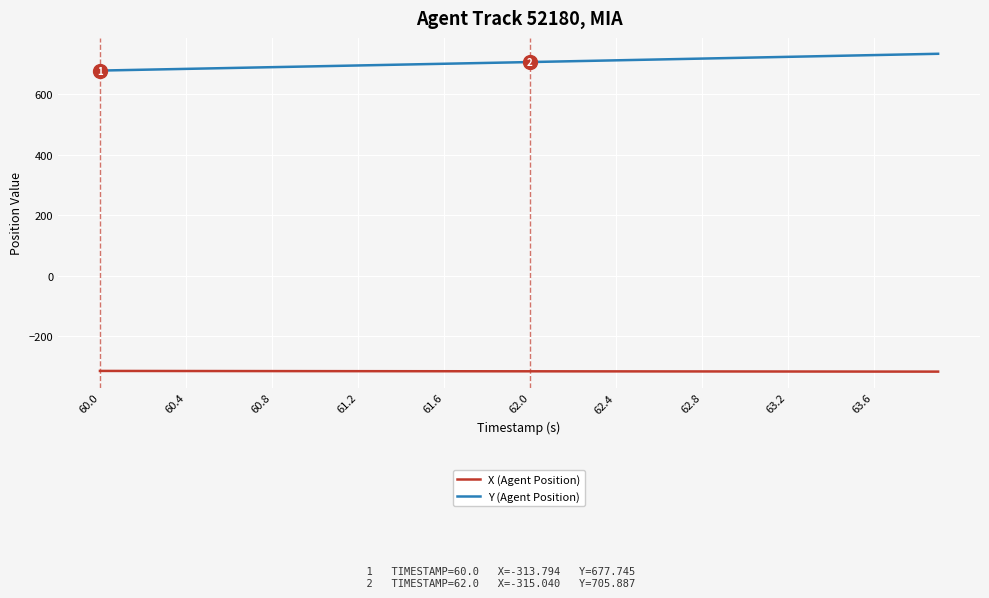

True or false: X (Agent Position) and Y (Agent Position) intersect in this chart.

False